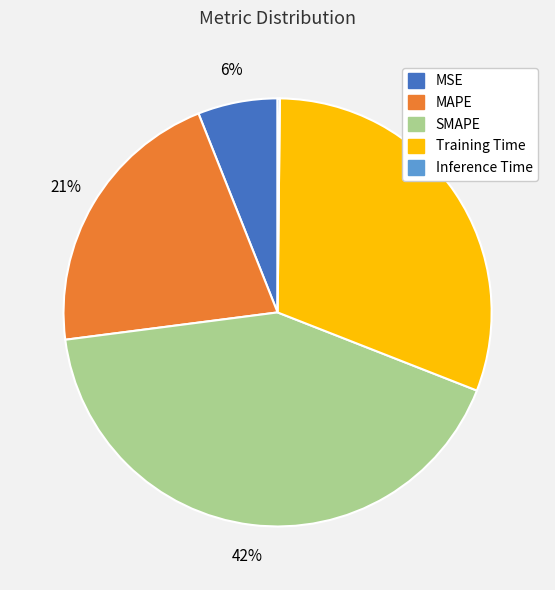

To the nearest percent, what portion does Training Time represent?

31%